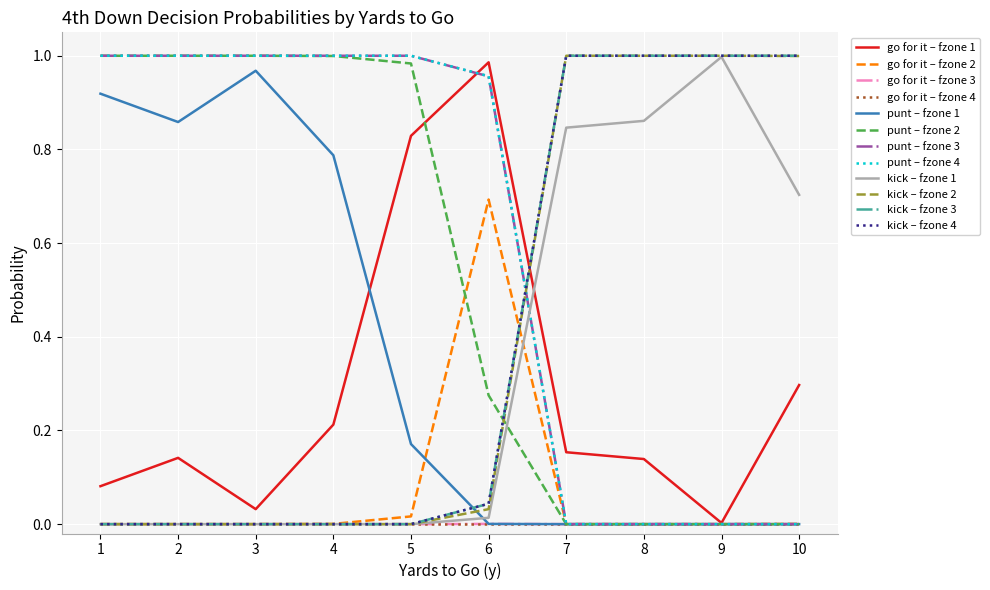

Which series has the largest total across all categories?

punt